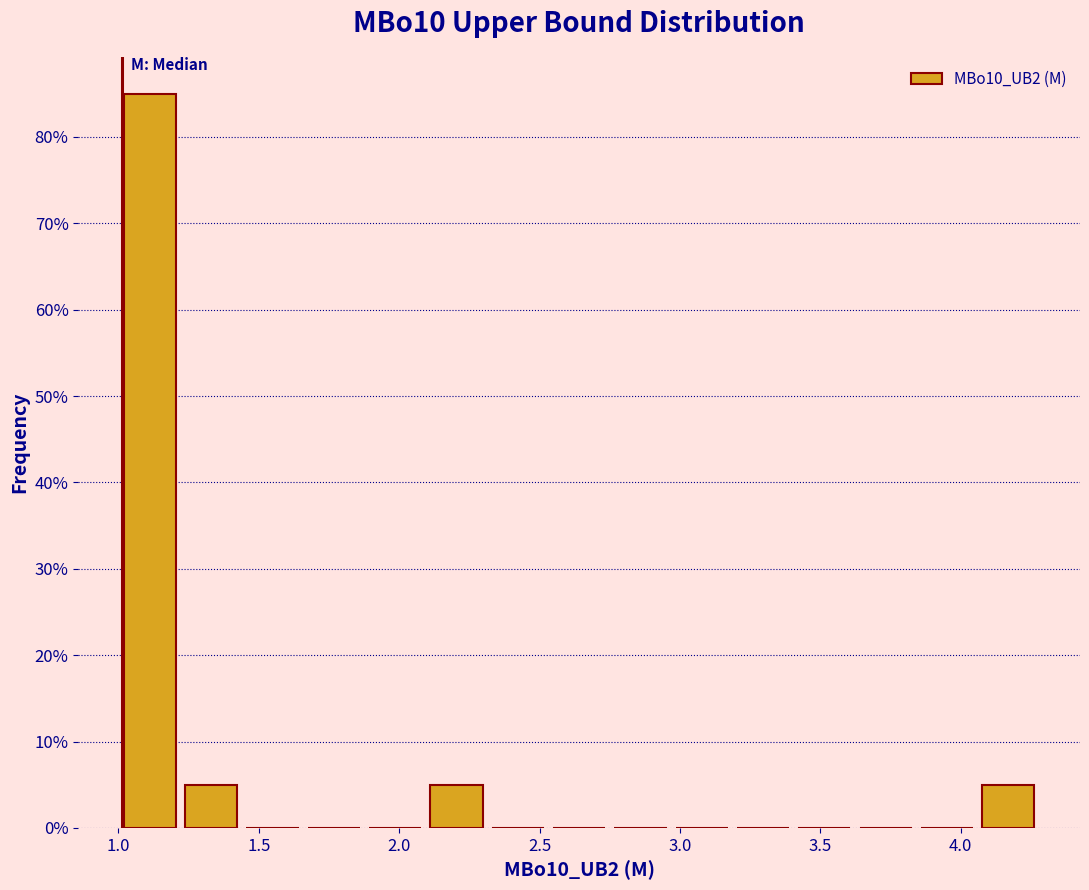

How tall is the bar that spans 1.00 to 1.20 on the x-axis? Neither the bar edges nor the heights are printed on the chart, so give them approximately, as read against the axes.

85